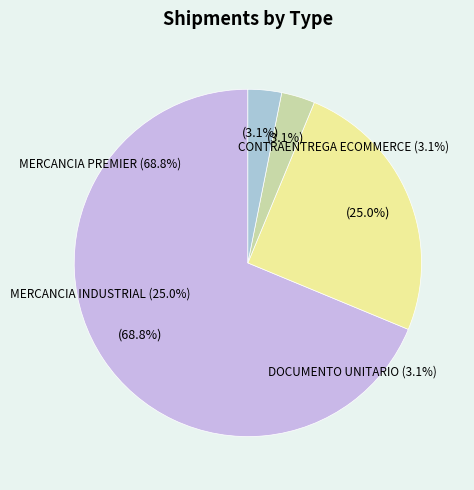

To the nearest percent, what is the difference between the DOCUMENTO UNITARIO and MERCANCIA PREMIER slice percentages?

66%